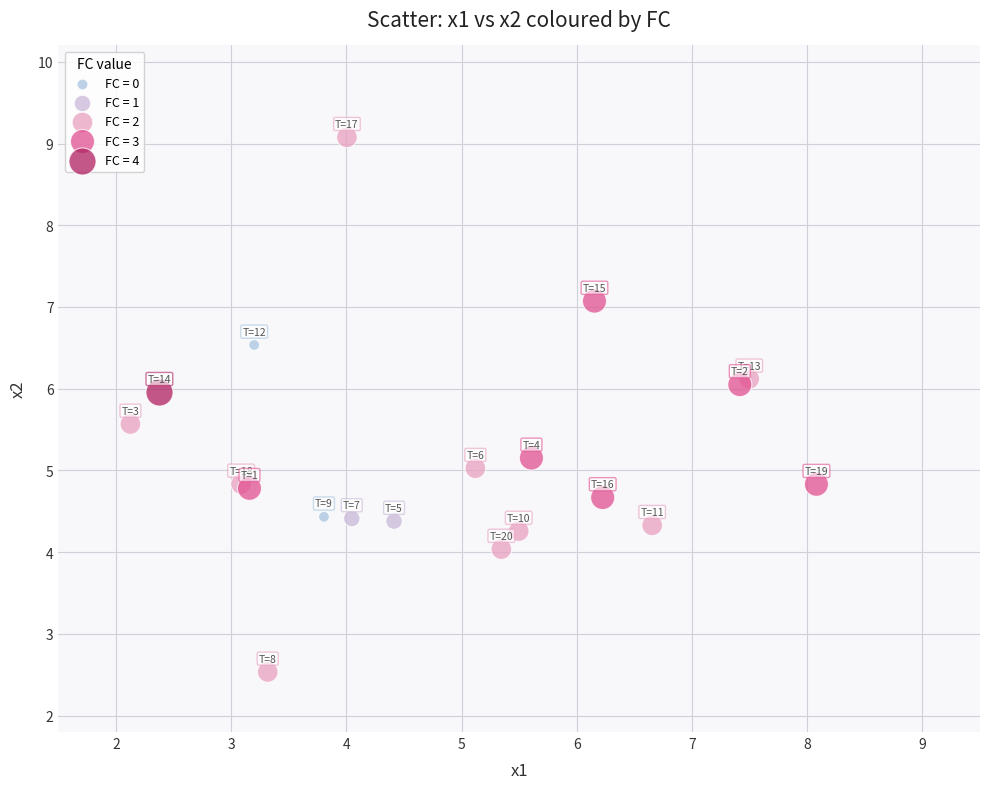

Which series reaches the minimum Y coordinate?

FC = 2